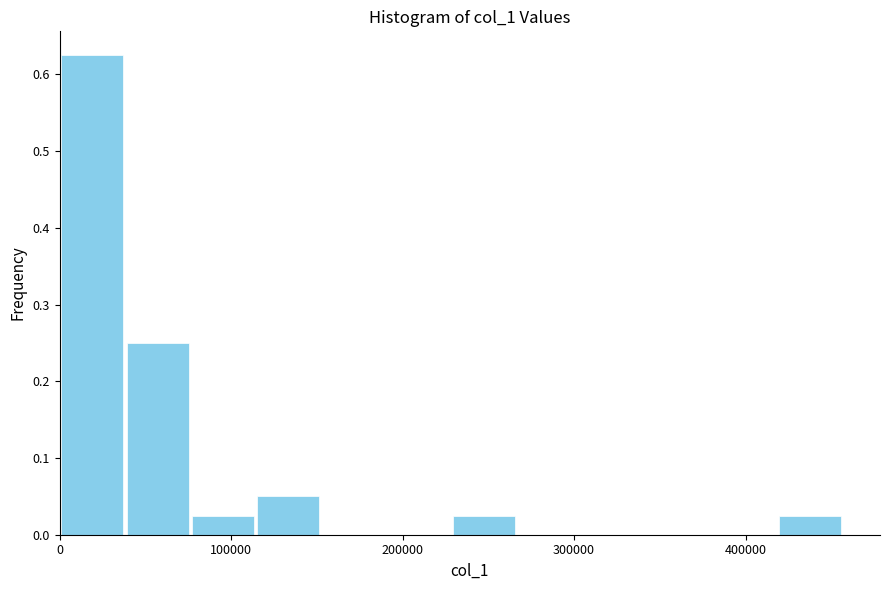

Read against the x-axis, roughly where is the centre of the tallest bar?

20000